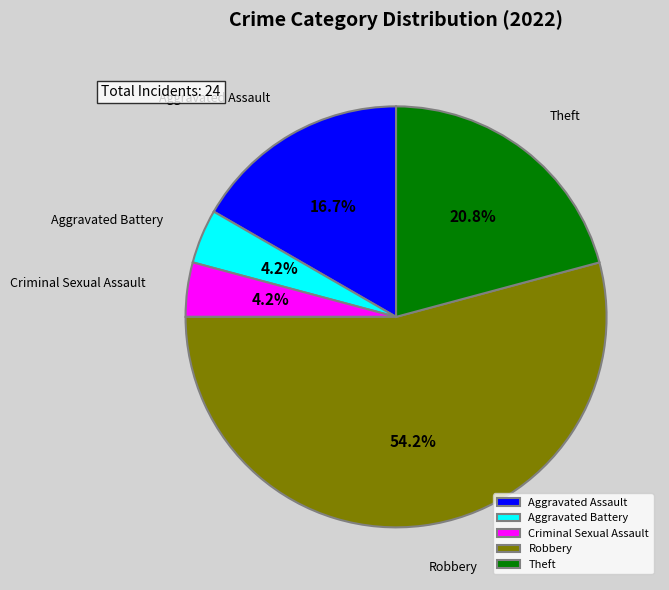

Count the number of slices in the pie.

5